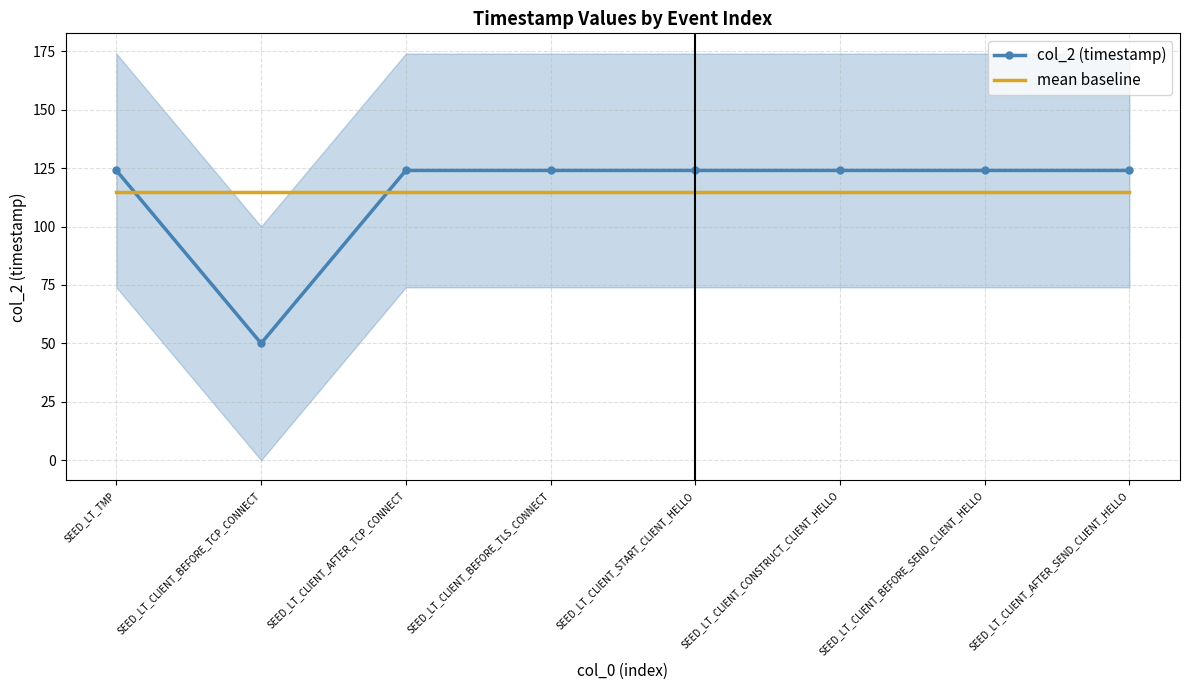

What is the value of the col_2 (timestamp) point at the 6th from the left?

124.0